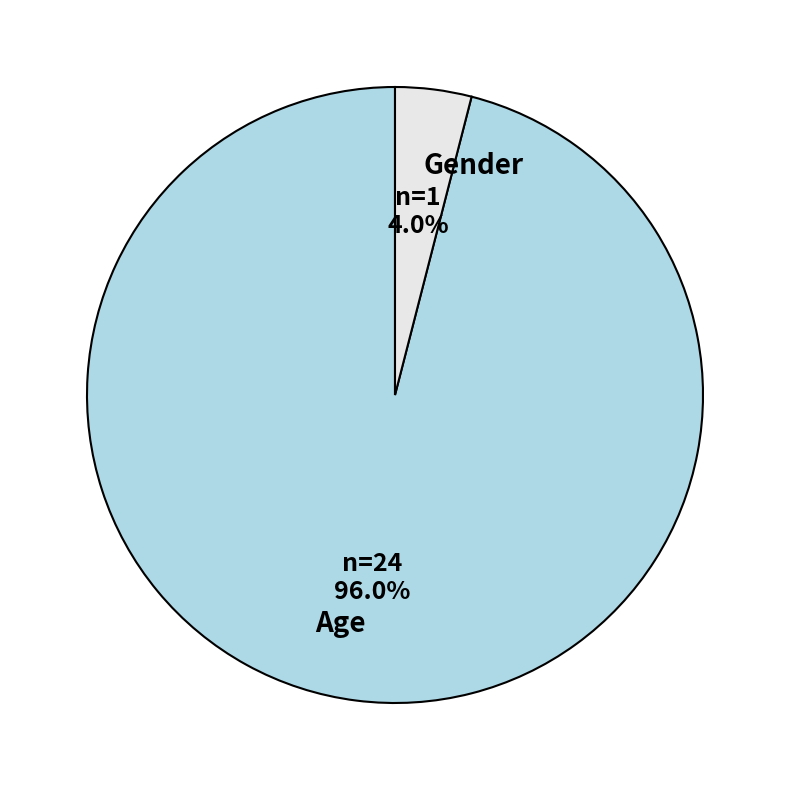

To the nearest percent, what is the average slice percentage?

50%